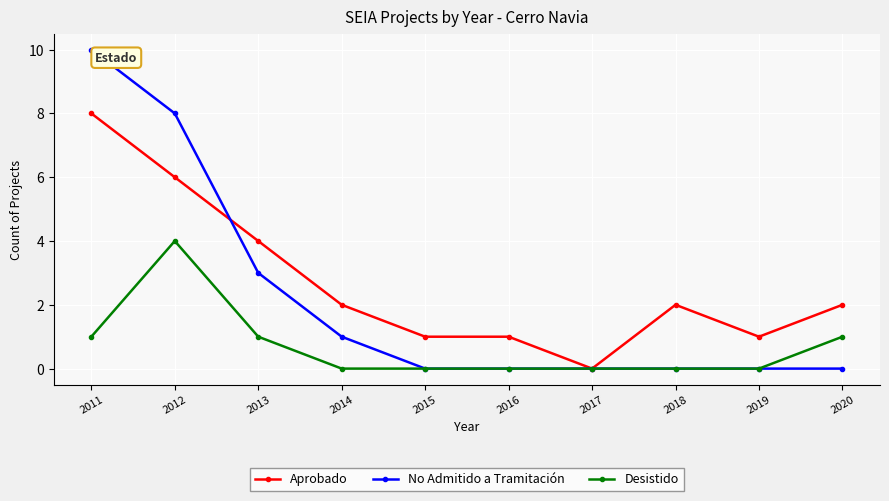

Where is the first local maximum for Desistido?

2012